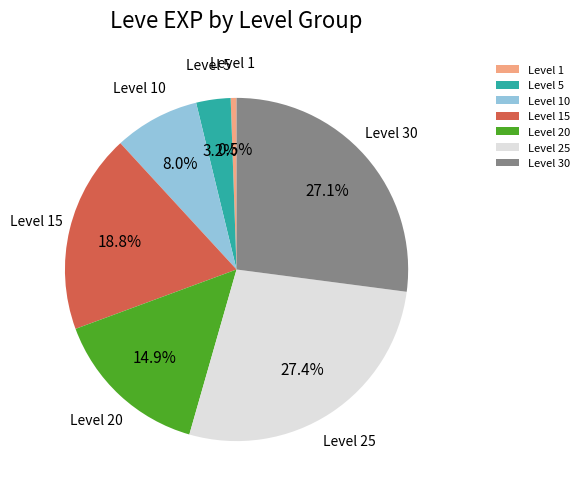

What portion of the pie excludes Level 1?

99.5%